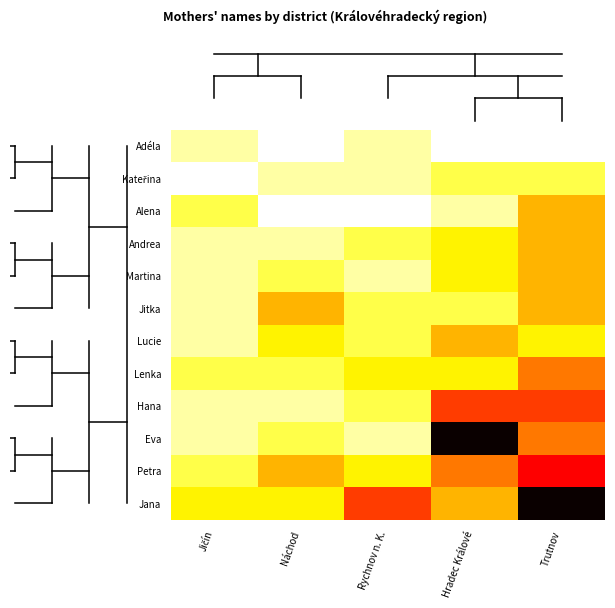

Which series changed the most between Náchod and Trutnov?

Jana